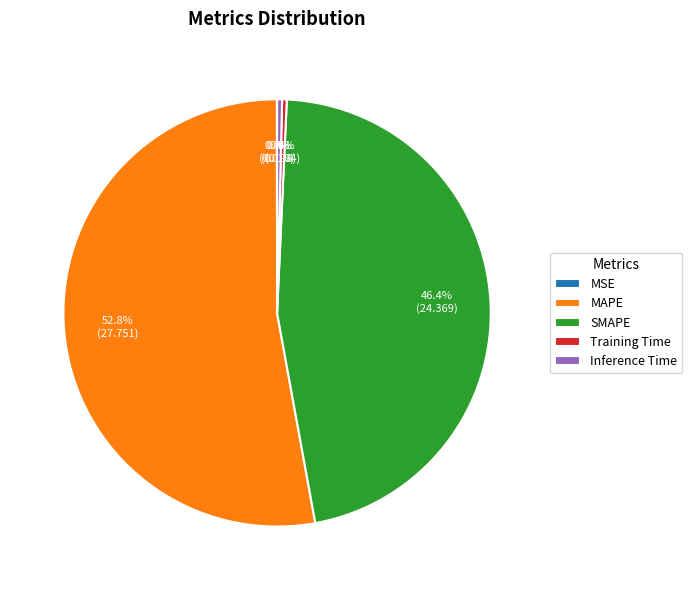

Which slice represents more than half of the pie?

MAPE